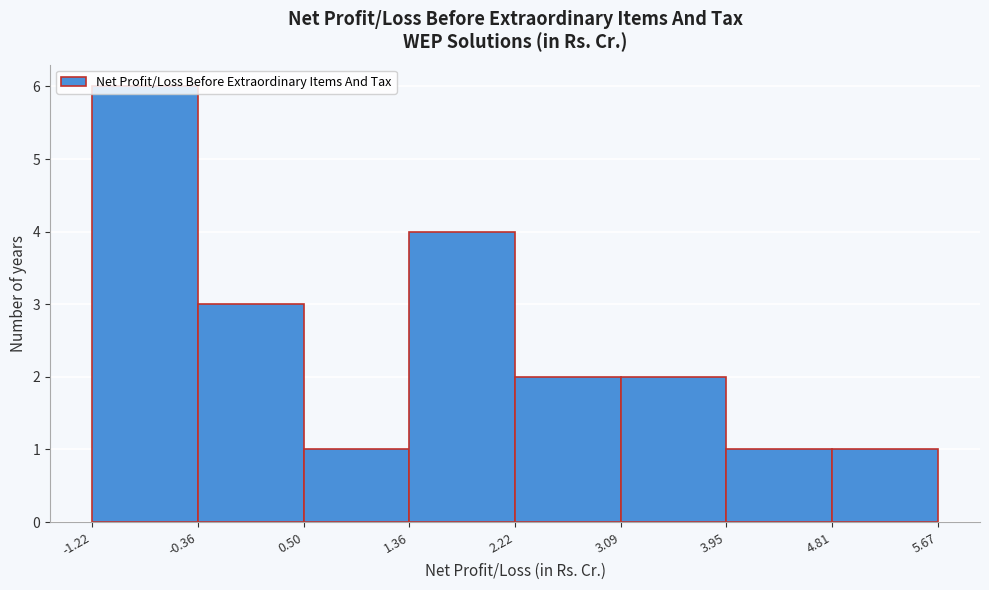

What is the height of the bar covering -1.22 to -0.36 on the x-axis? The values are not printed on the chart, so give them approximately, as read against the axis.

6